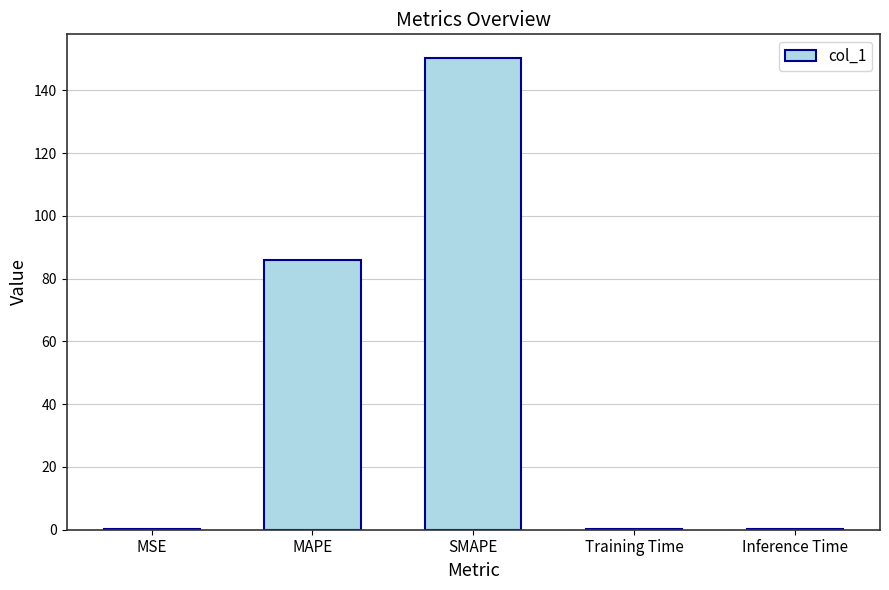

At which label is the value closest to 75?

MAPE